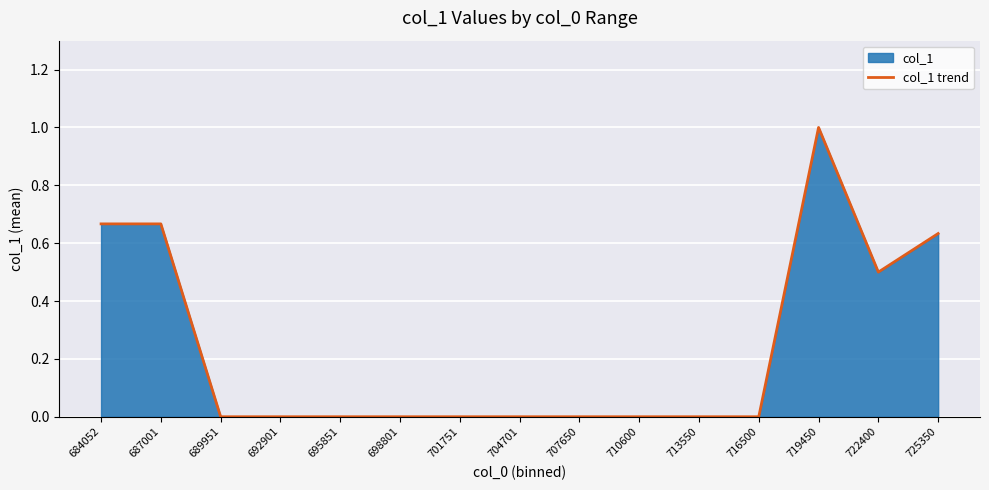

Does the chart display data point markers on the line(s)?

No